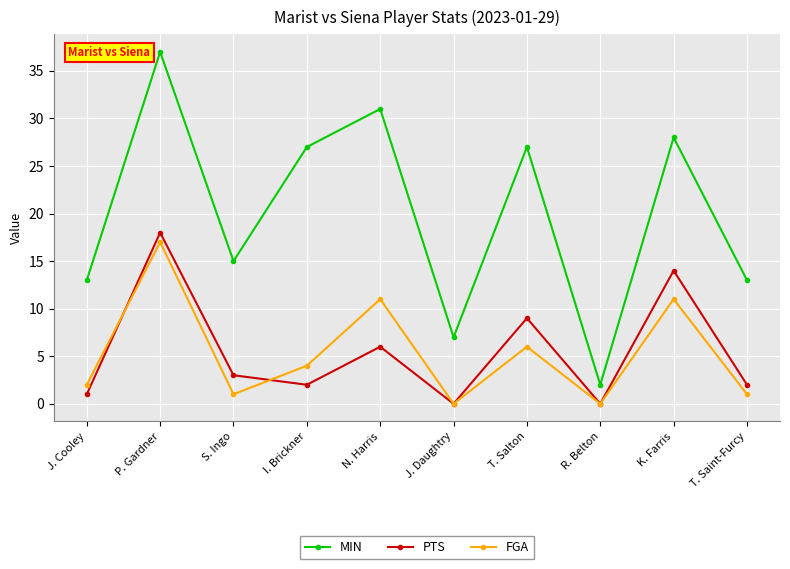

What is the highest value of the PTS series?

18